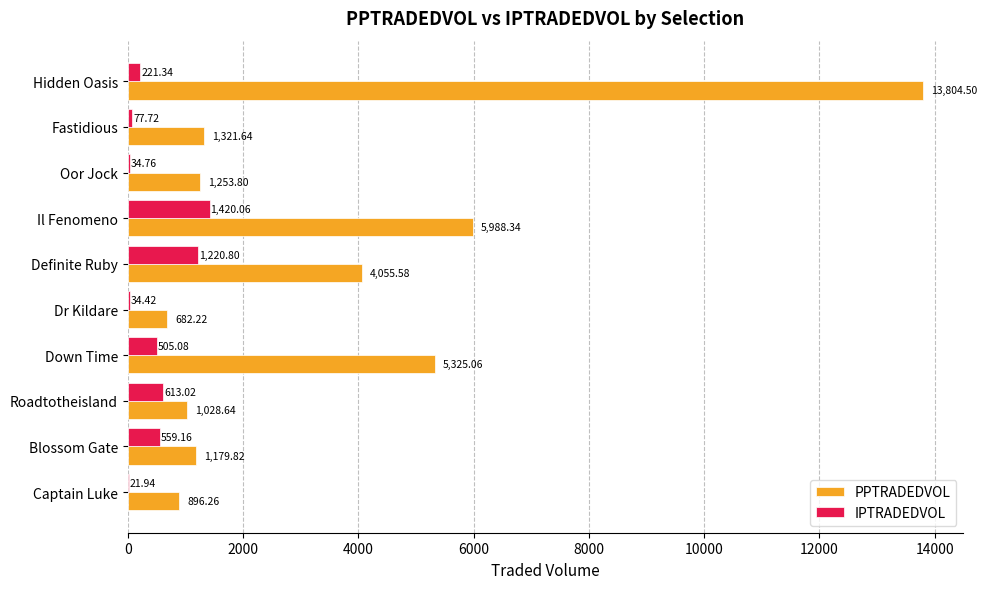

At which category is the sum across all series the highest?

Hidden Oasis